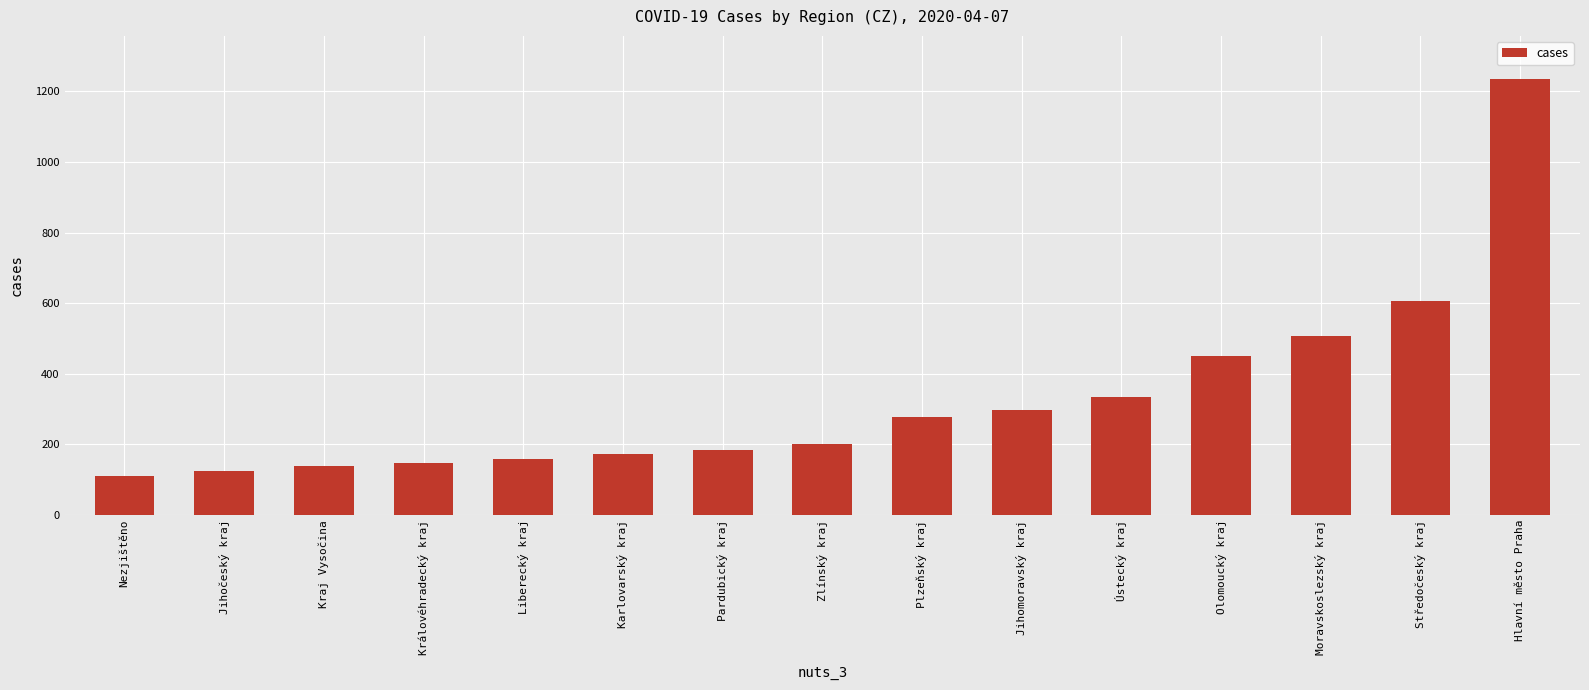

What is the sum of the values at Liberecký kraj and Jihočeský kraj?

282